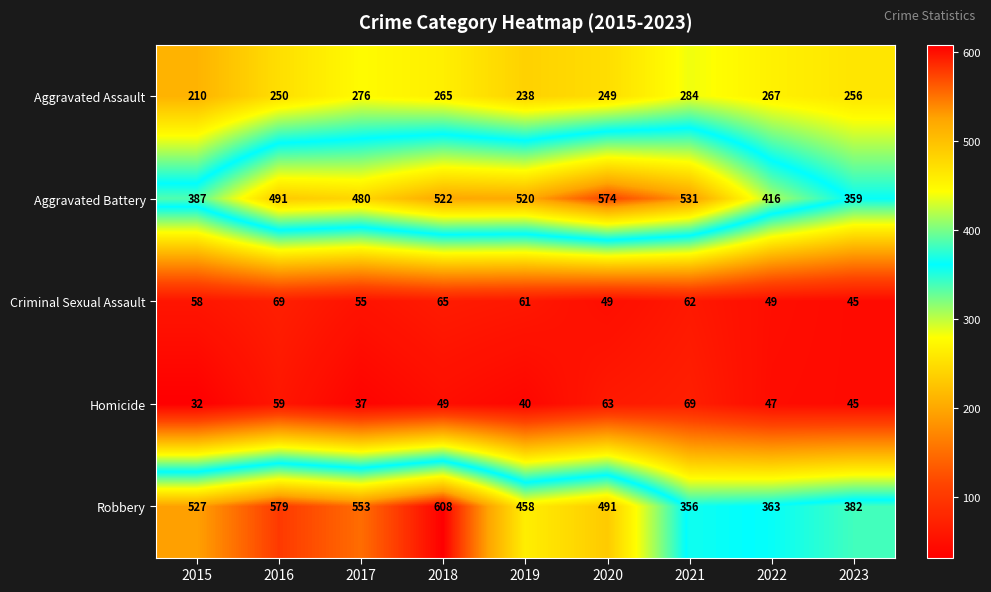

At which category is the sum across all series the highest?

2018